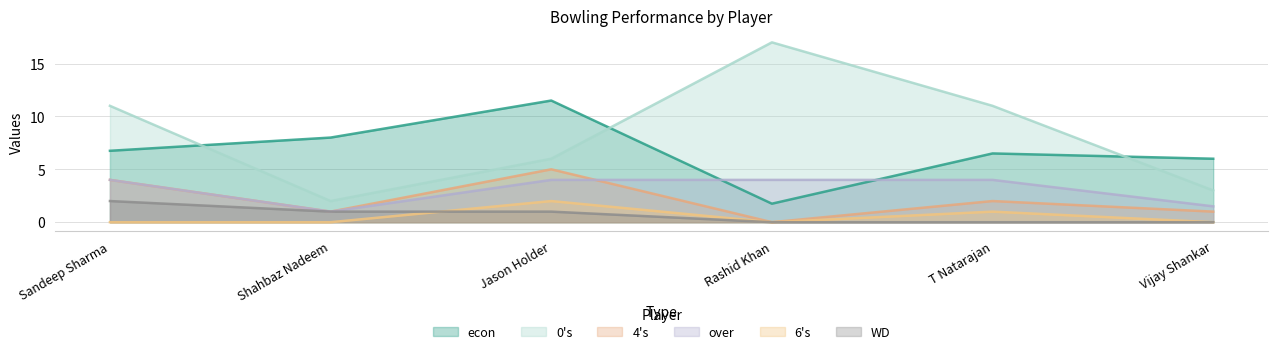

How many data points does each series have?

6